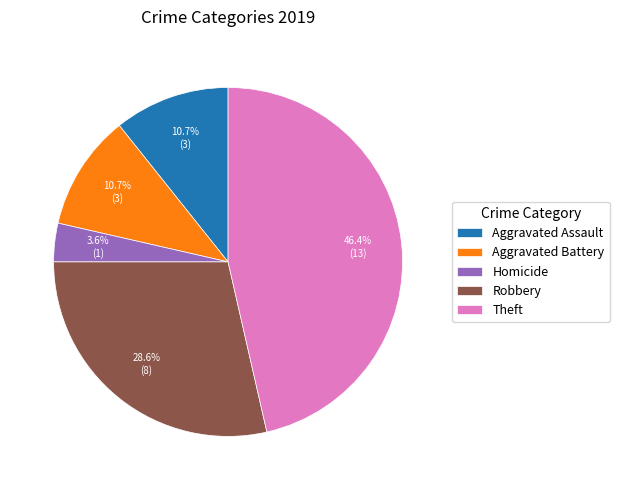

What portion of the pie excludes Theft?

53.6%